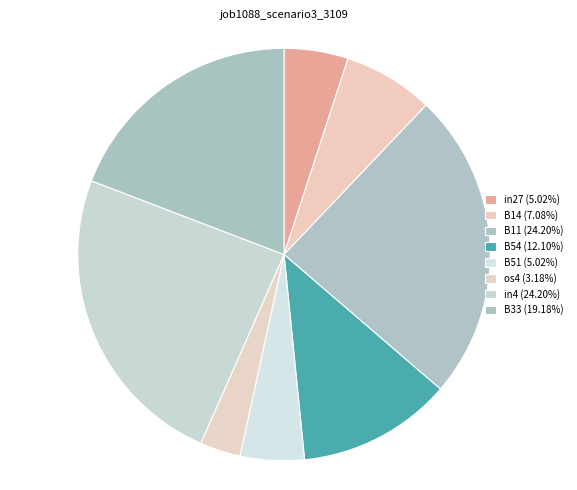

How many segments does this pie chart have?

8